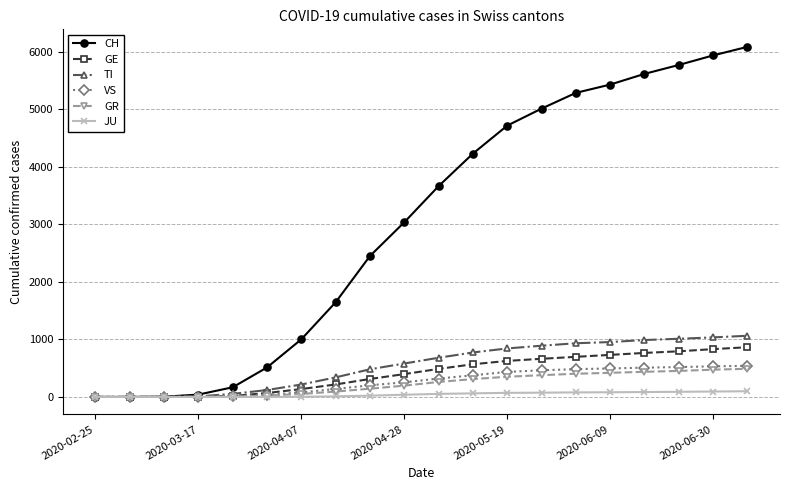

Which series has the largest total across all categories?

CH